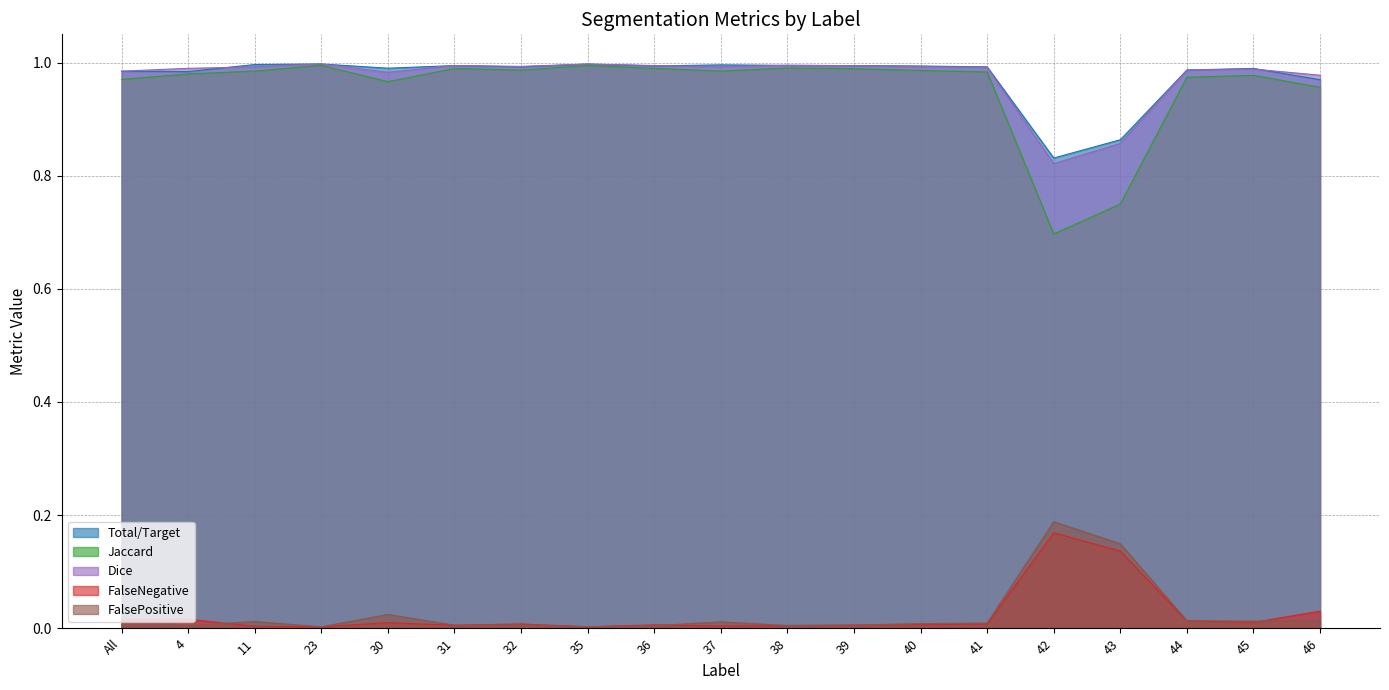

How many series are shown in this chart?

5